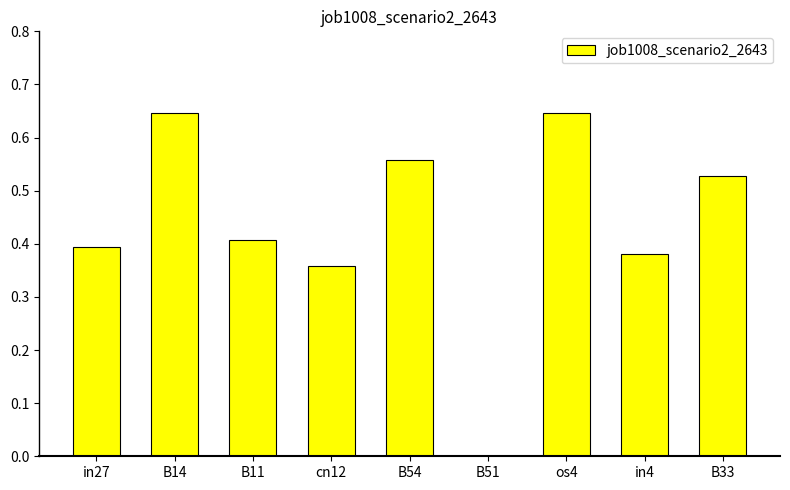

True or false: the data shows 0.5 at in27.

False